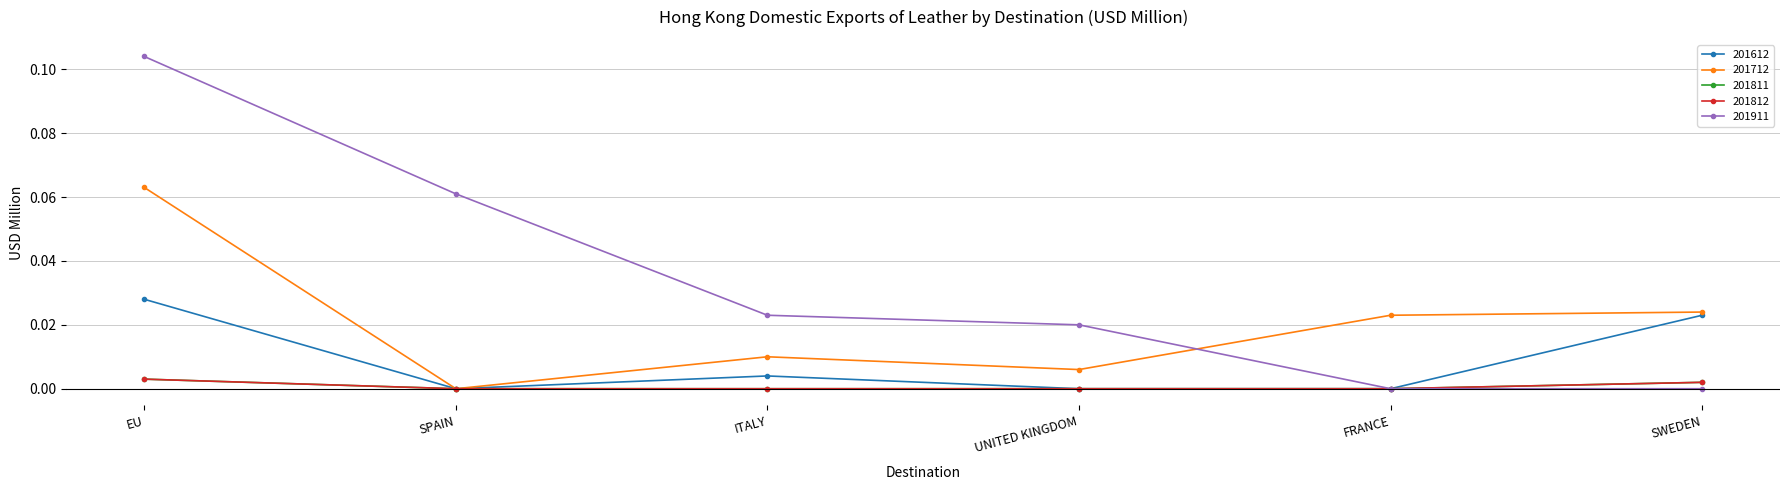

Does the chart have visible grid lines?

Yes